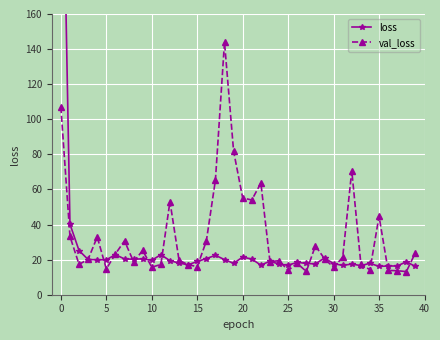

What is the minimum value shown in the chart?

13.2